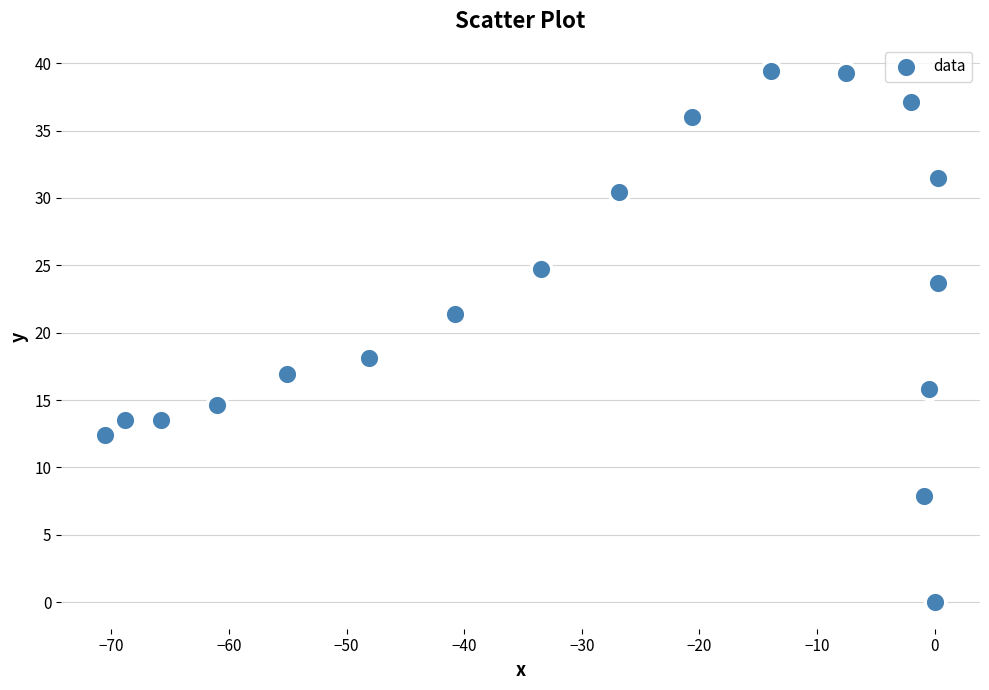

What Y value in the scatter plot is closest to 19?

18.1